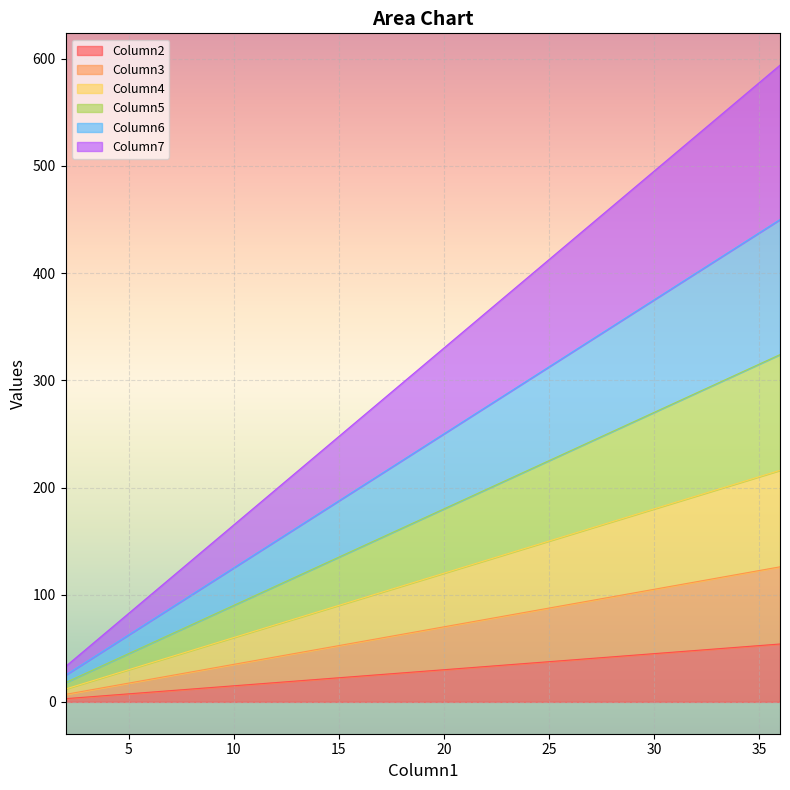

True or false: Column5 and Column2 cross at least once.

False